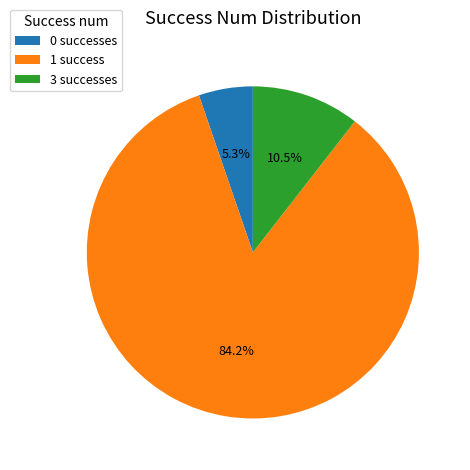

What percentage do 0 and 3 together represent?

15.8%